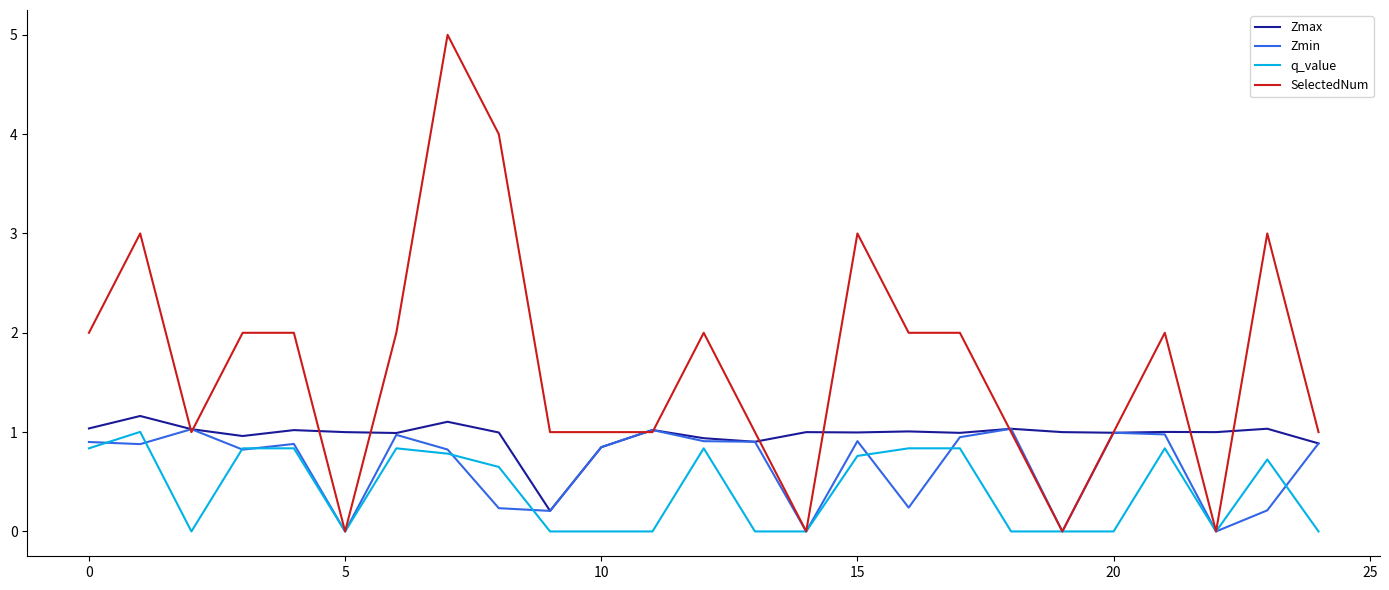

What is the highest value of the Zmax series?

1.2